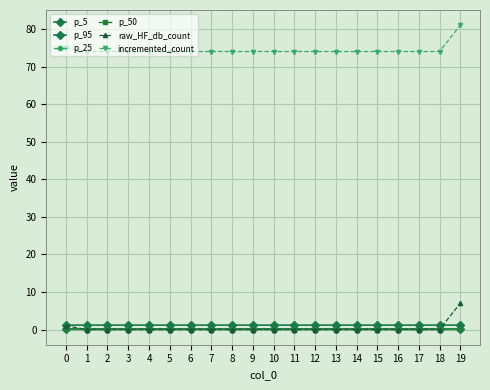

Reading left to right, what are all the values shown in this chart?

p_5: 0.0	0.0	0.0	0.0	0.0	0.0	0.0	0.0	0.0	0.0	0.0	0.0	0.0	0.0	0.0	0.0	0.0	0.0	0.0	0.0
p_95: 1.2	1.2	1.2	1.2	1.2	1.2	1.2	1.2	1.2	1.2	1.2	1.2	1.2	1.2	1.2	1.2	1.2	1.2	1.2	1.2
p_25: 0.1	0.1	0.1	0.1	0.1	0.1	0.1	0.1	0.1	0.1	0.1	0.1	0.1	0.1	0.1	0.1	0.1	0.1	0.1	0.1
p_50: 0.2	0.2	0.2	0.2	0.2	0.2	0.2	0.2	0.2	0.2	0.2	0.2	0.2	0.2	0.2	0.2	0.2	0.2	0.2	0.2
raw_HF_db_count: 1.0	0.0	0.0	0.0	0.0	0.0	0.0	0.0	0.0	0.0	0.0	0.0	0.0	0.0	0.0	0.0	0.0	0.0	0.0	7.0
incremented_count: 75.0	74.0	74.0	74.0	74.0	74.0	74.0	74.0	74.0	74.0	74.0	74.0	74.0	74.0	74.0	74.0	74.0	74.0	74.0	81.0